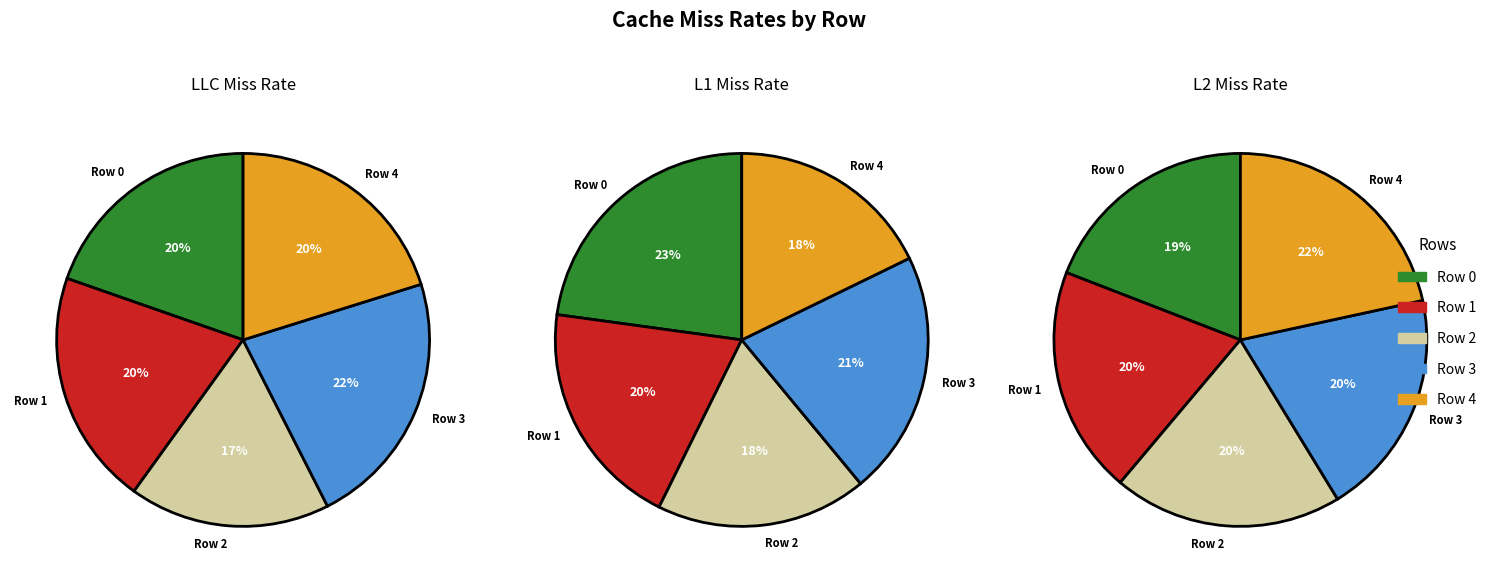

The Row 1 slice represents 5% of the pie. True or false?

False